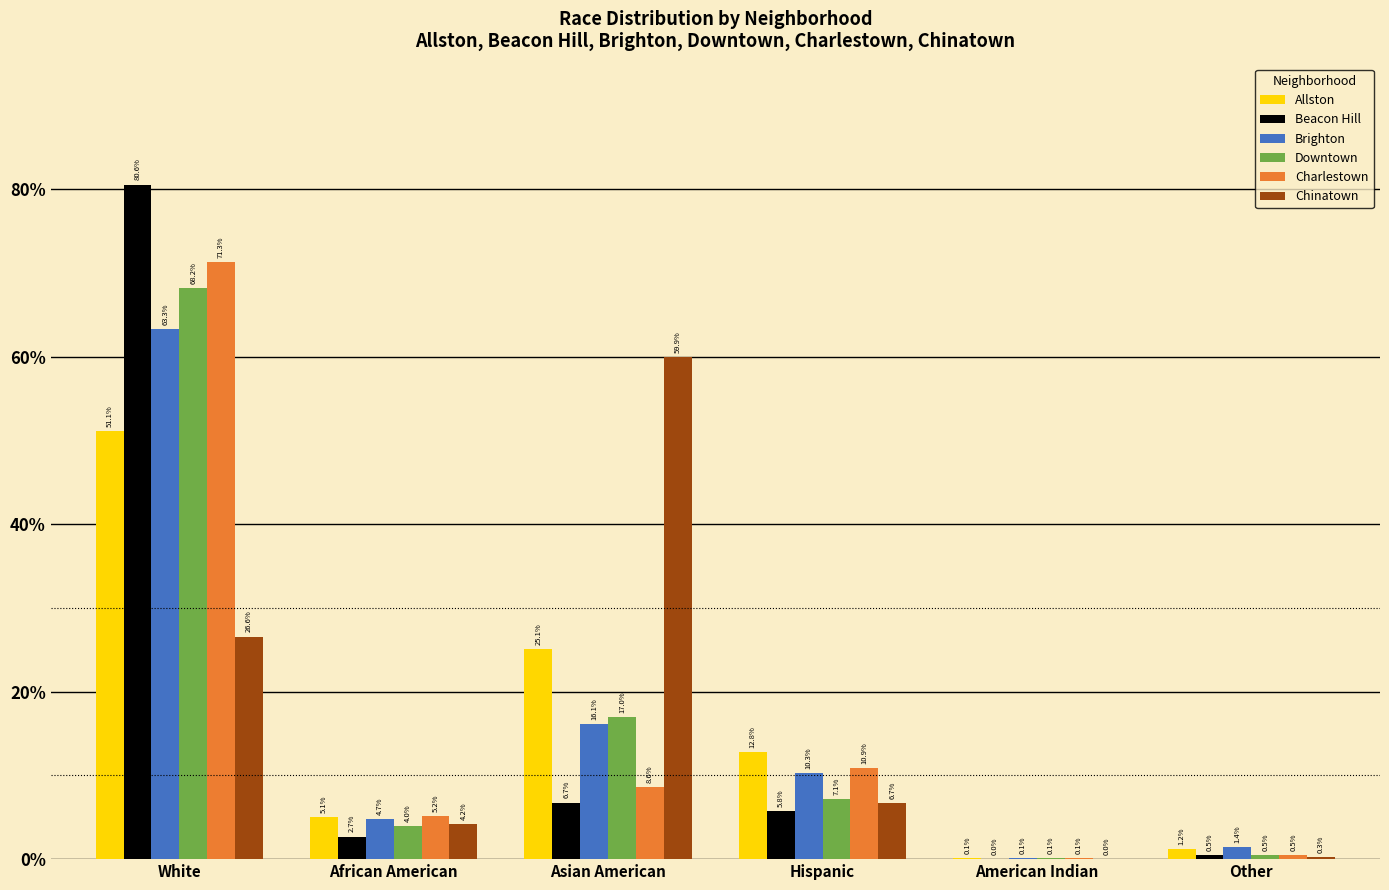

What are all the series names shown in the legend?

Allston, Beacon Hill, Brighton, Downtown, Charlestown, Chinatown